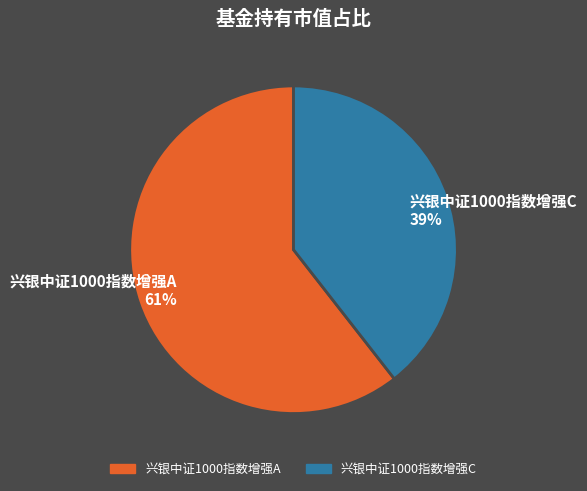

Which category has the biggest portion of the pie?

兴银中证1000指数增强A